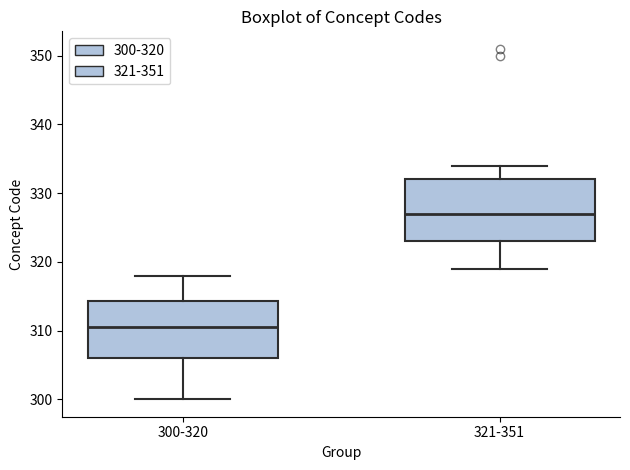

Reading left to right, read every box against the y-axis: the position of its median line, the range the box covers, and the ends of its whiskers. The values are not printed on the chart, so give them approximately, as read against the axis.

300-320: median 311, box 306 to 314, whiskers 300 to 318
321-351: median 327, box 323 to 332, whiskers 319 to 334